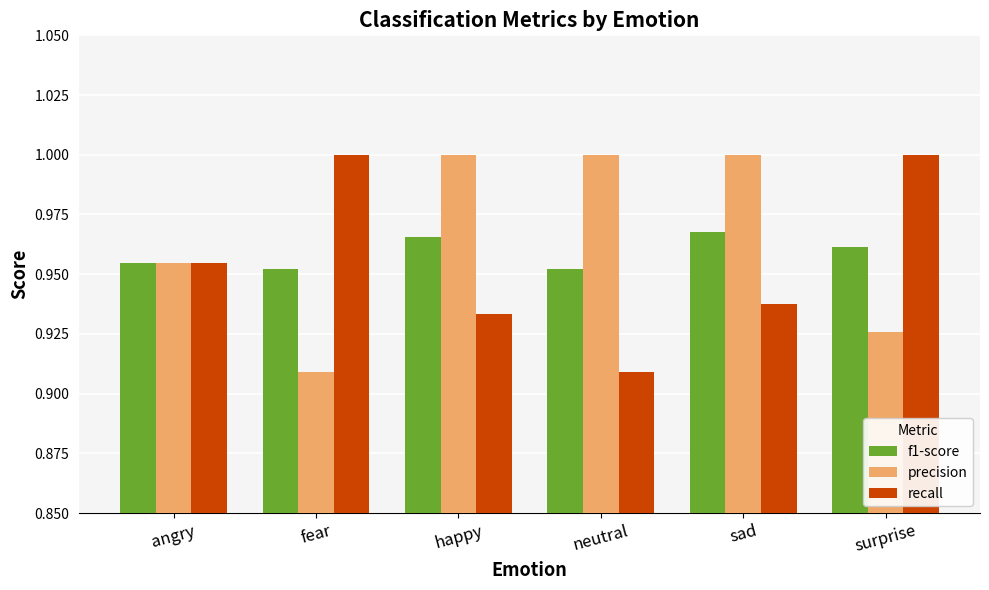

Which series has the largest total across all categories?

precision